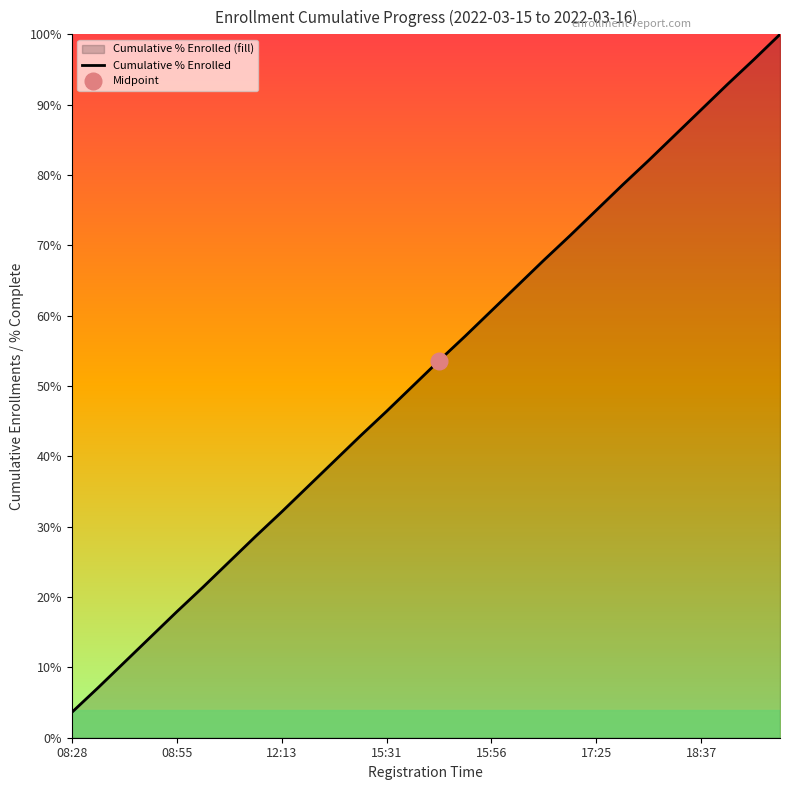

Reading right to left, list all the values displayed in this chart.

100.0	96.4	92.9	89.3	85.7	82.1	78.6	75.0	71.4	67.9	64.3	60.7	57.1	53.6	50.0	46.4	42.9	39.3	35.7	32.1	28.6	25.0	21.4	17.9	14.3	10.7	7.1	3.6